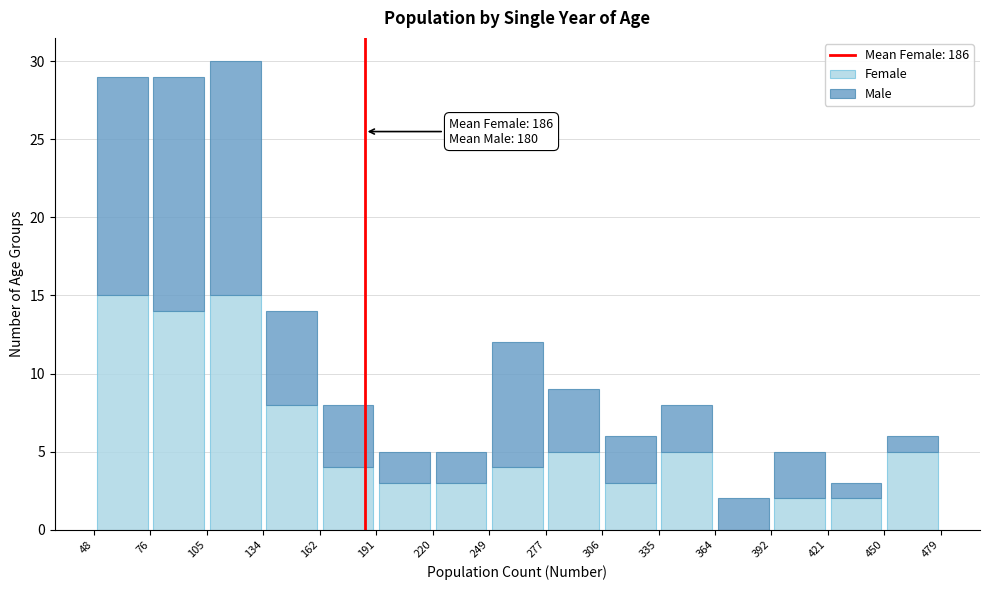

Which range on the x-axis has the tallest stacked bar (by total height)?

105 to 134